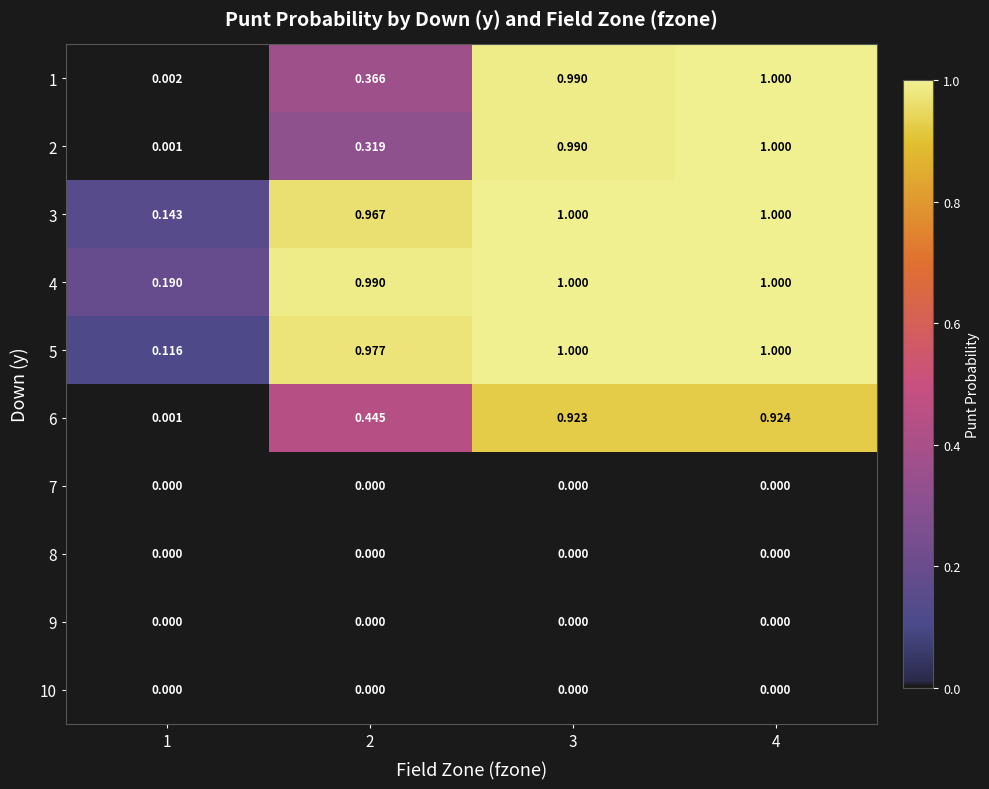

Is the value of 3 at 2 greater than the value of 5 at 2?

No